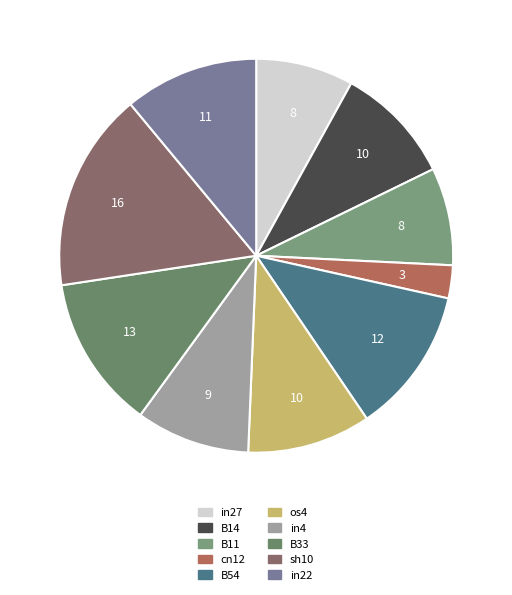

Combined, do B33 and in22 account for over 50%?

No